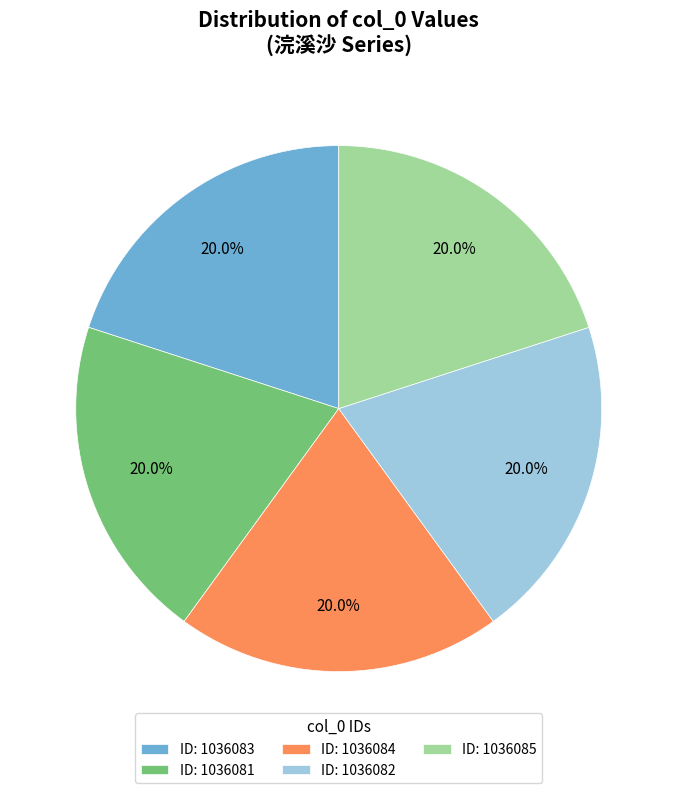

How many slices are in this pie chart?

5